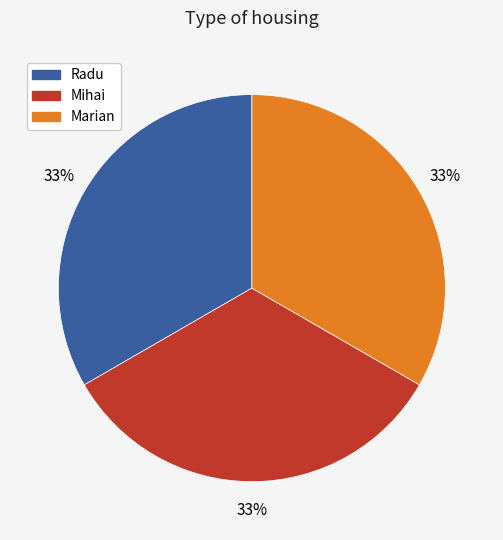

To the nearest percent, what is the average slice percentage?

33%